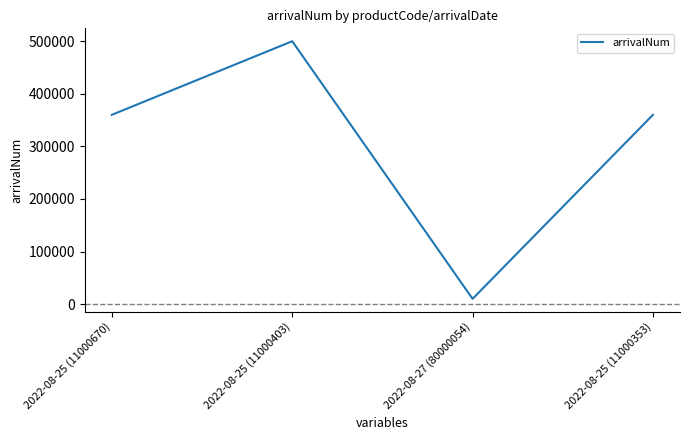

How many values are below 360000?

1